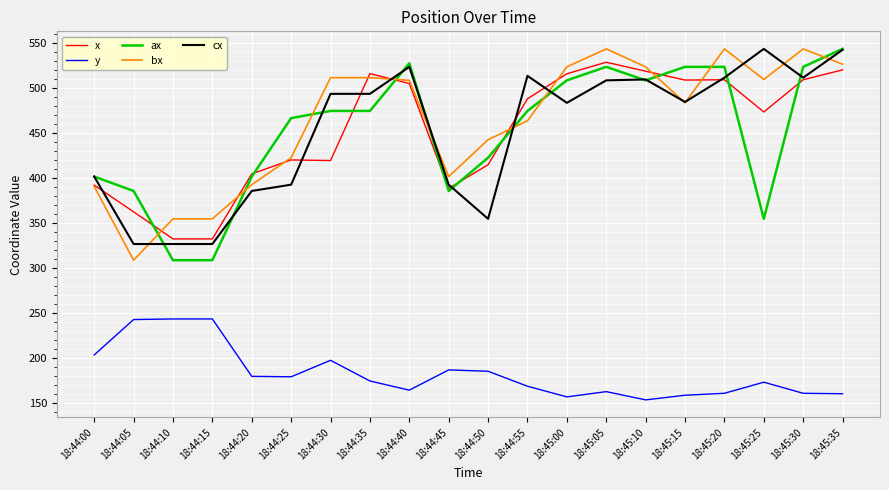

What is the sum of all y values?

3659.5